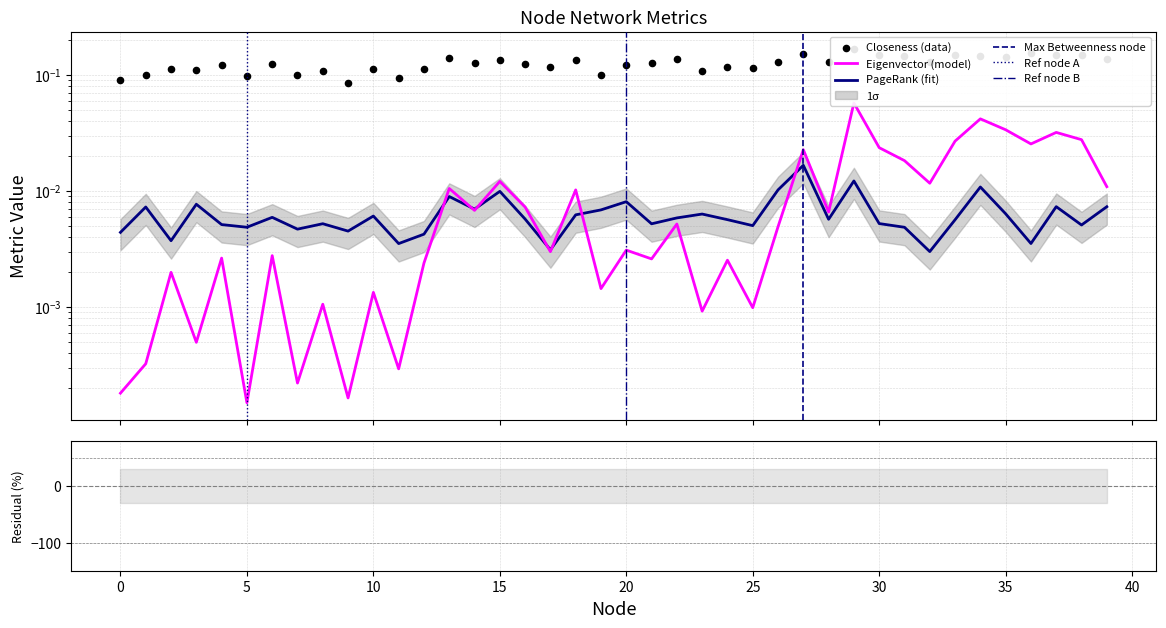

What is the total value across all series at 39?

0.2